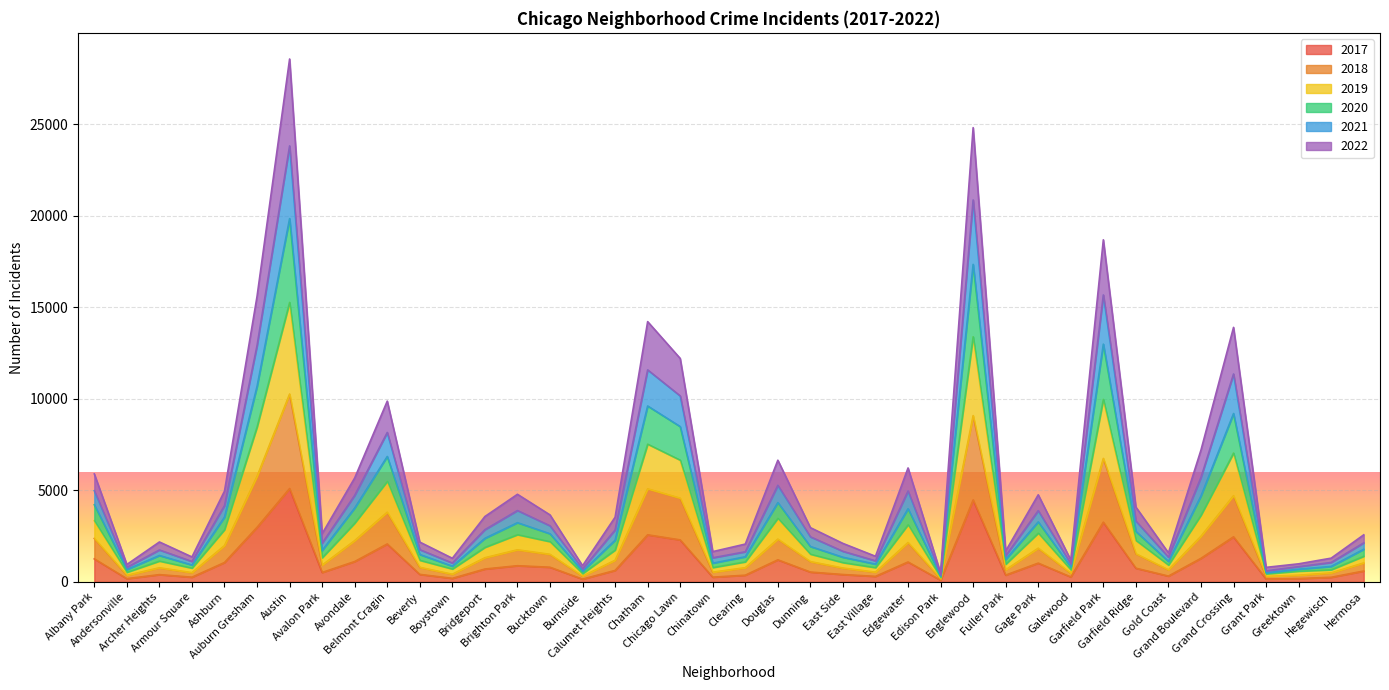

What is the label of the 38th point from the right?

Archer Heights